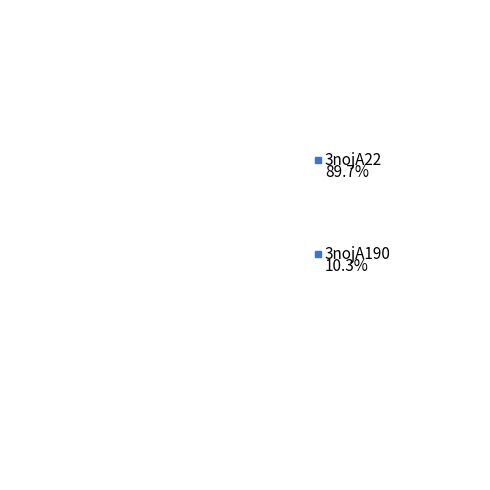

Which category has the smallest portion of the pie?

3nojA190